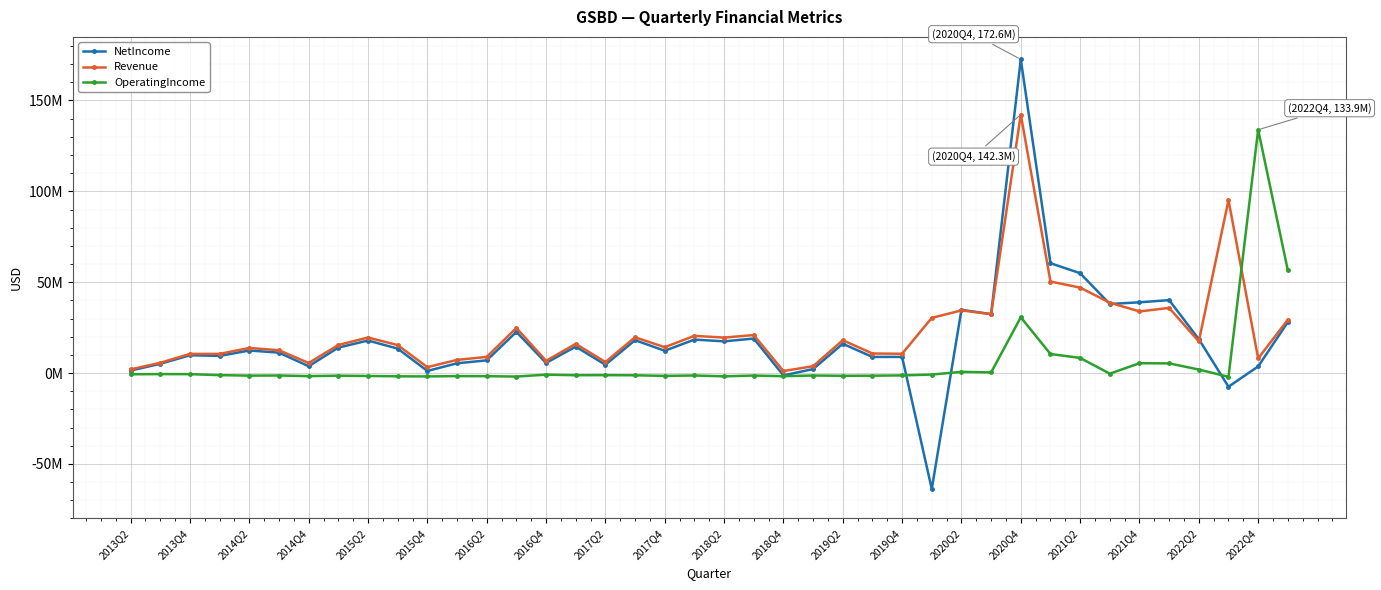

After their last crossing, which series has the higher values: OperatingIncome or Revenue?

OperatingIncome